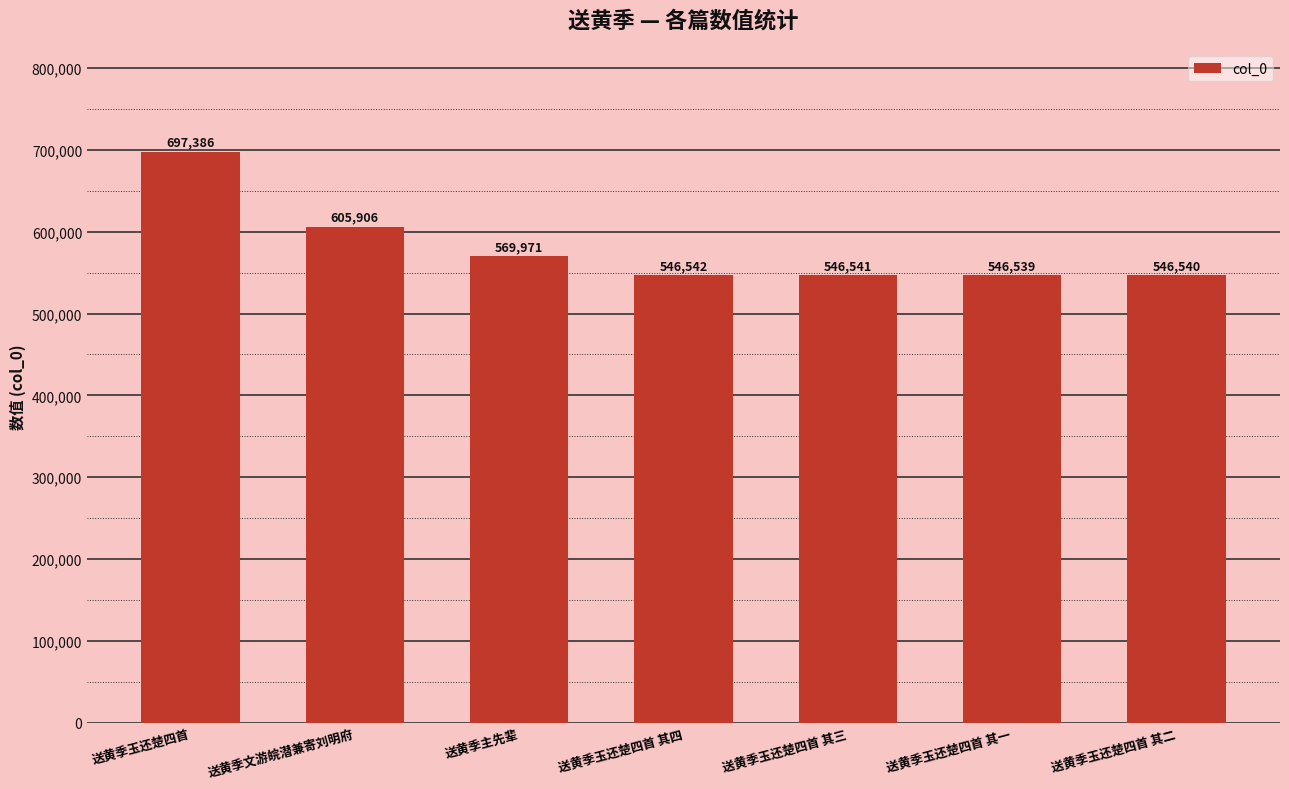

True or false: the data shows 221685 at 送黄季玉还楚四首 其四.

False